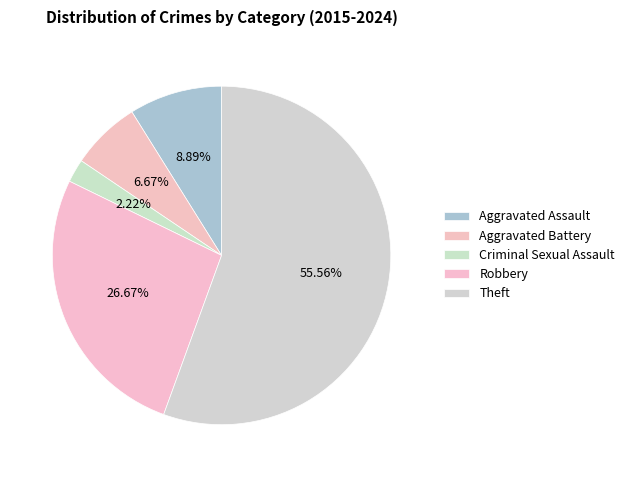

What is the largest slice in the pie chart?

Theft